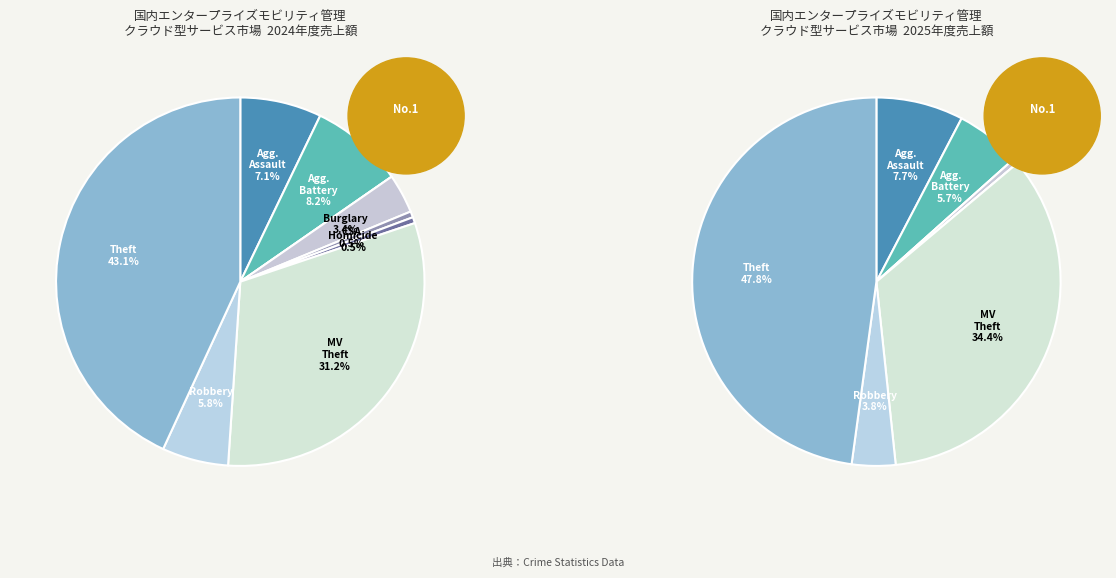

How many segments does this pie chart have?

9